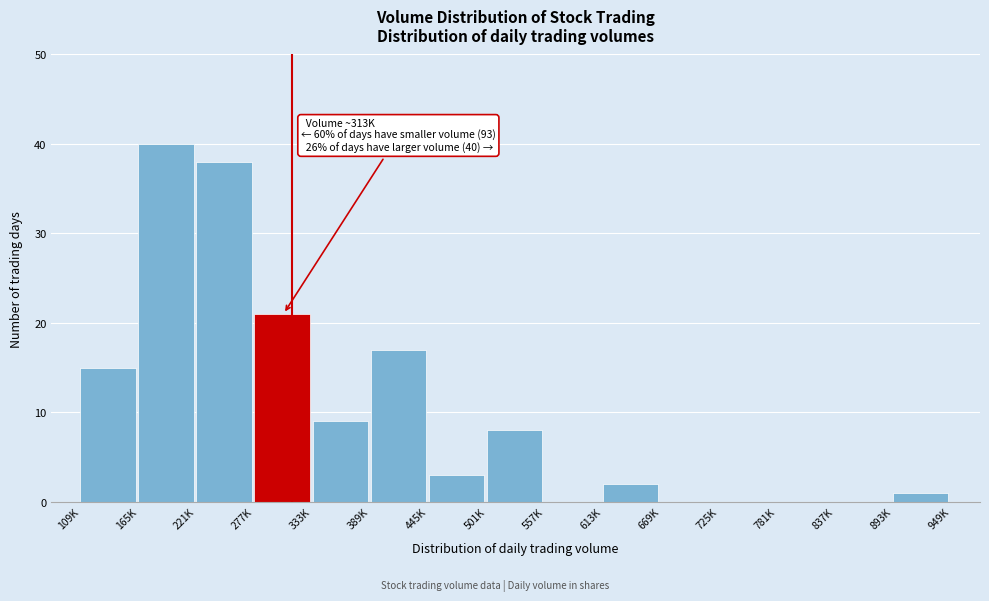

Reading left to right, extract all data points from this chart.

109K=15	165K=40	221K=38	277K=21	333K=9	389K=17	445K=3	501K=8	557K=0	613K=2	669K=0	725K=0	781K=0	837K=0	893K=1